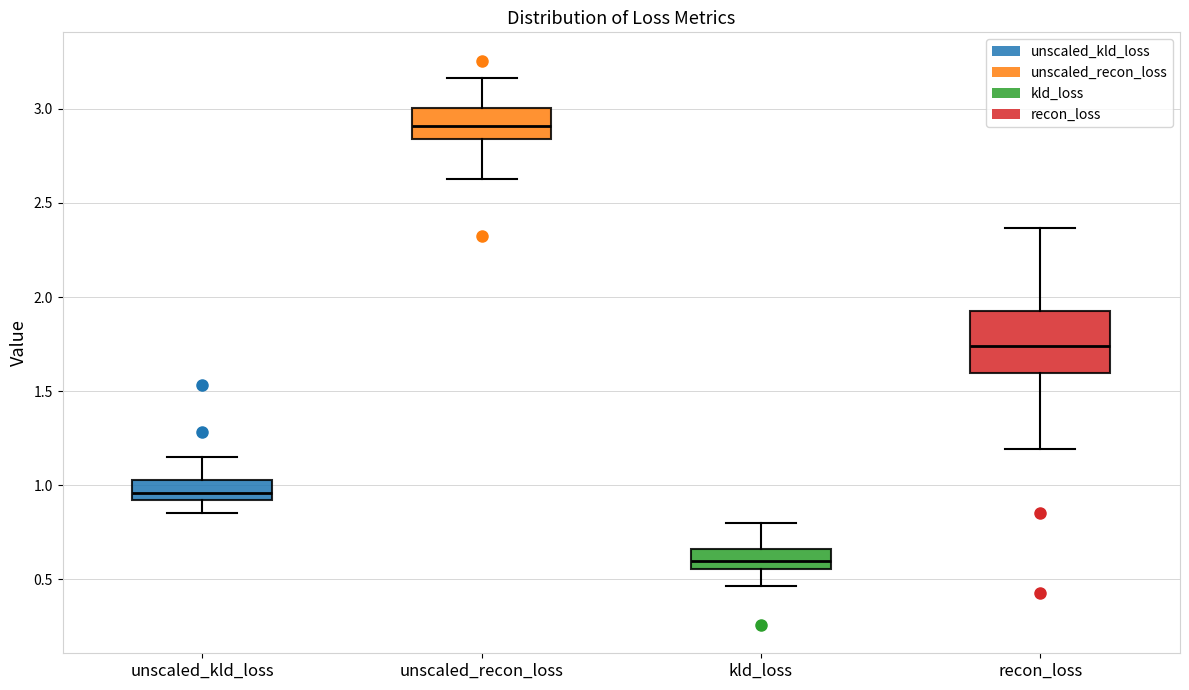

Which box is the tallest, from its lower edge to its upper edge?

recon_loss